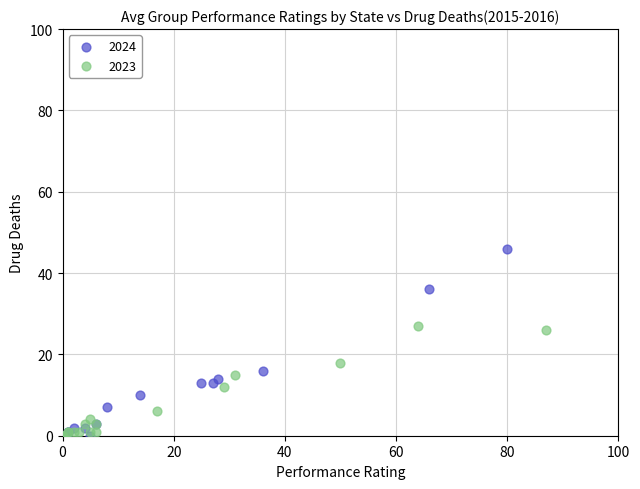

Which series reaches the maximum Y coordinate?

2024